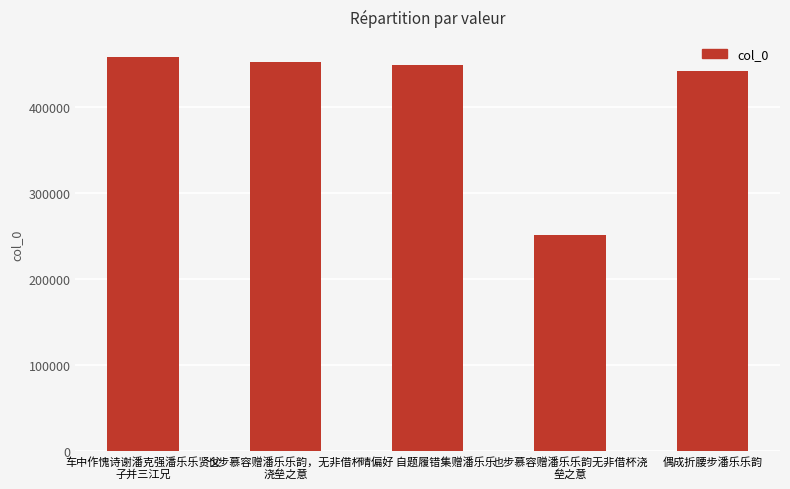

Reading left to right, list all the values displayed in this chart.

458267	451976	448326	250337	441067